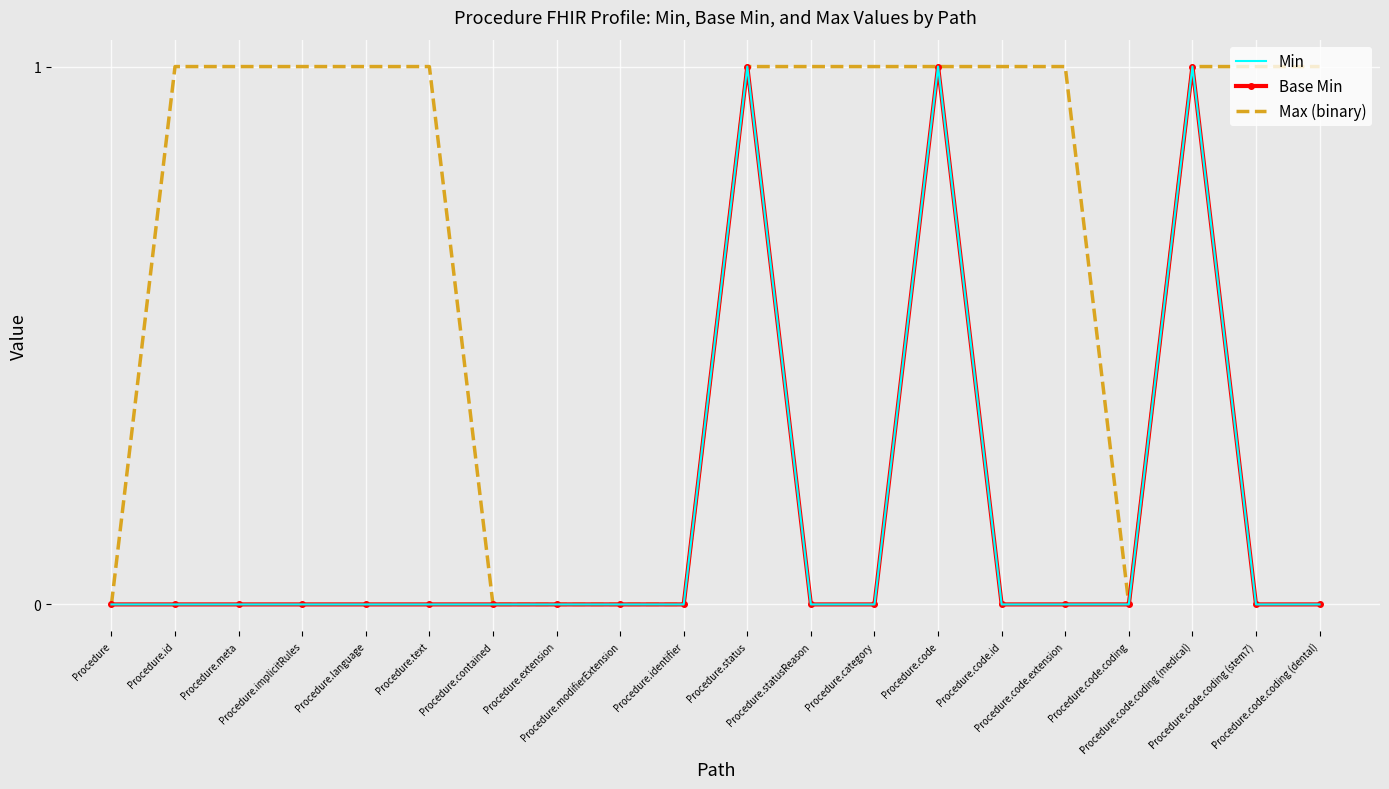

True or false: Max (binary) and Min cross at least once.

False